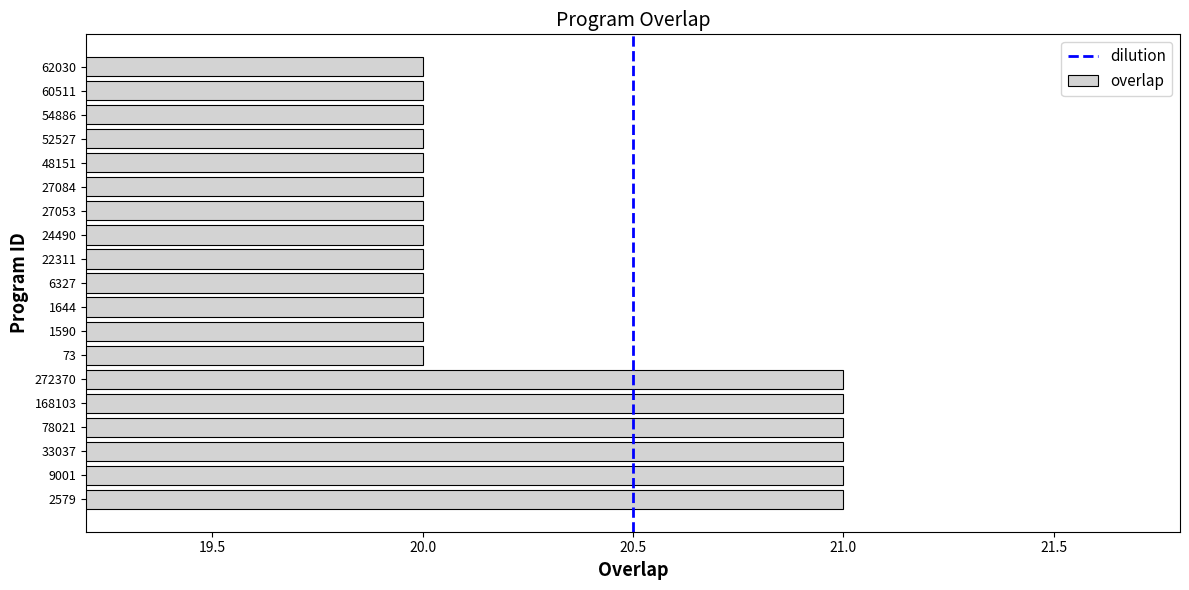

What is the maximum value shown in the chart?

21